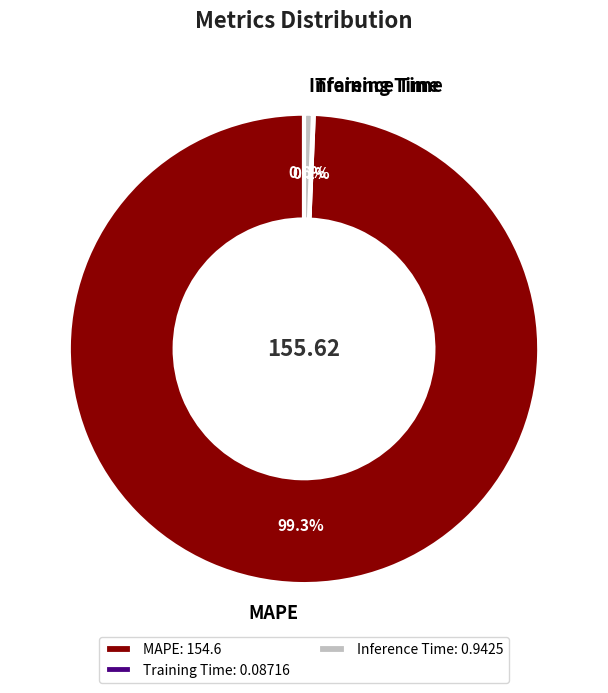

Do MAPE: 154.6 and Inference Time: 0.9425 together represent more than half of the pie?

Yes